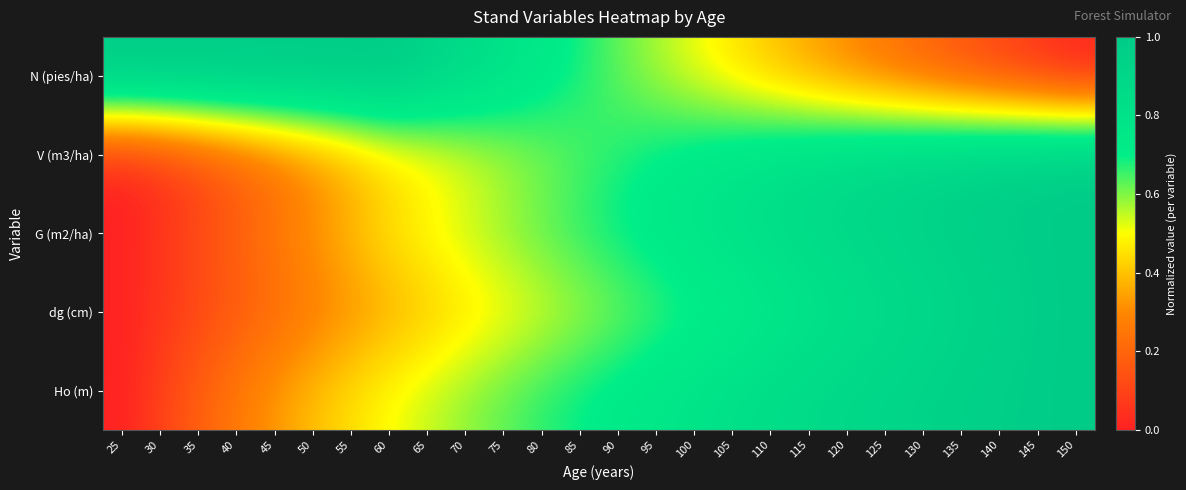

What is the difference between the highest and lowest values at 35?

0.9